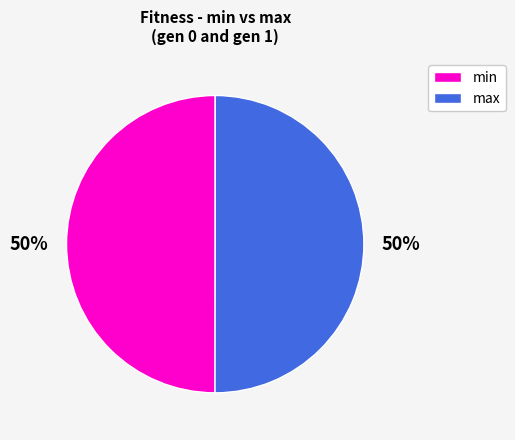

To the nearest percent, what is the combined percentage of min and max?

100%